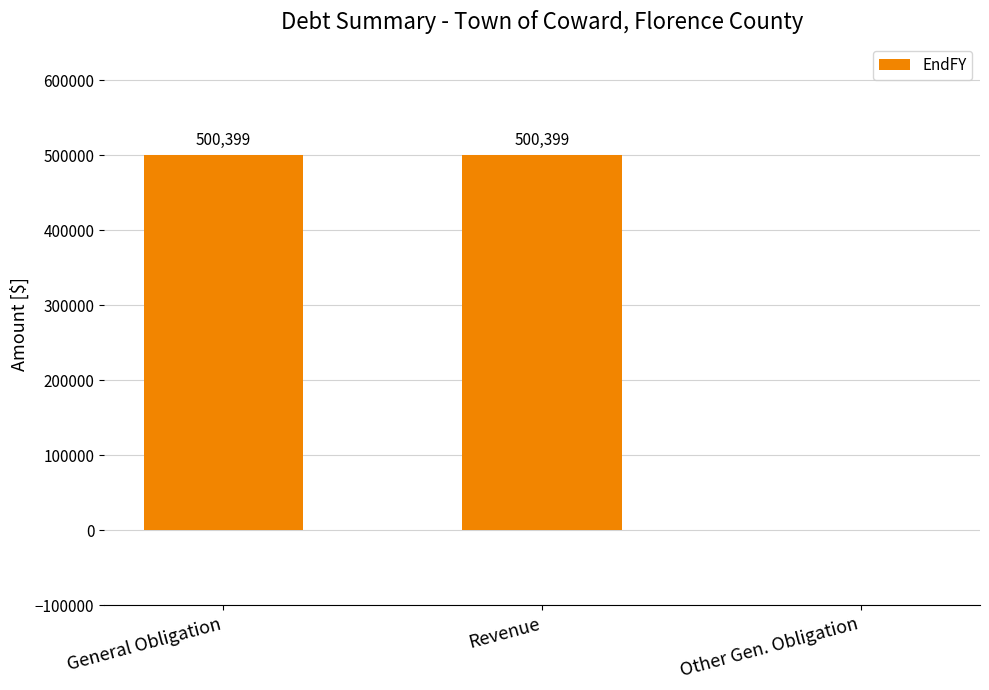

Is it true that the value at General Obligation is 291941?

False